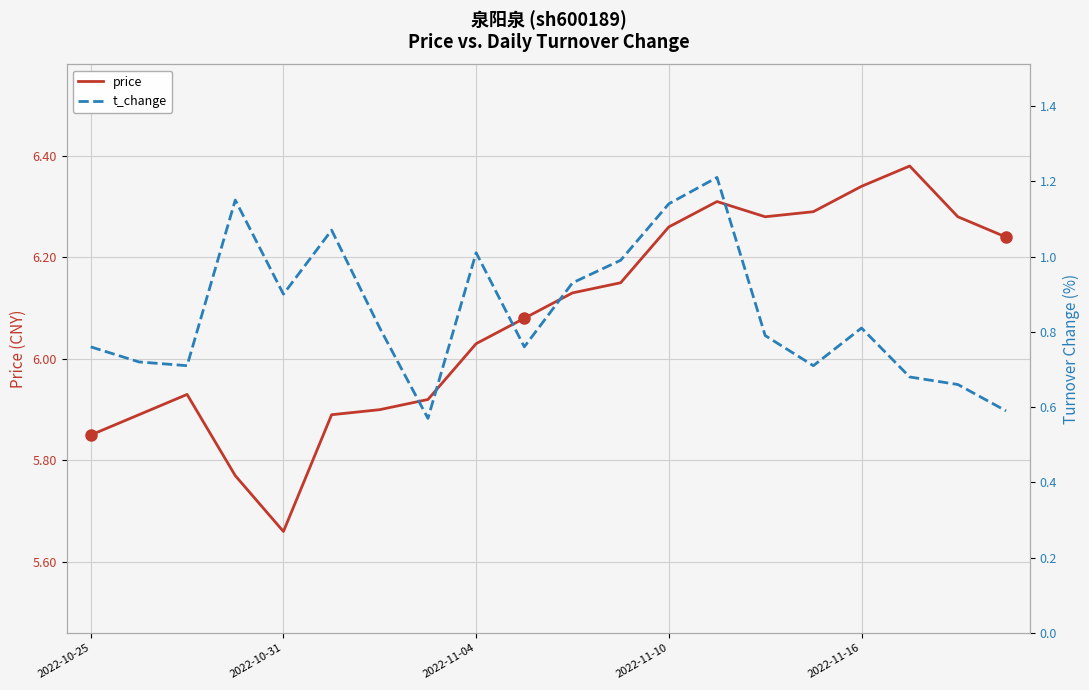

What is the difference between the second highest and second lowest values in the price series?

0.6